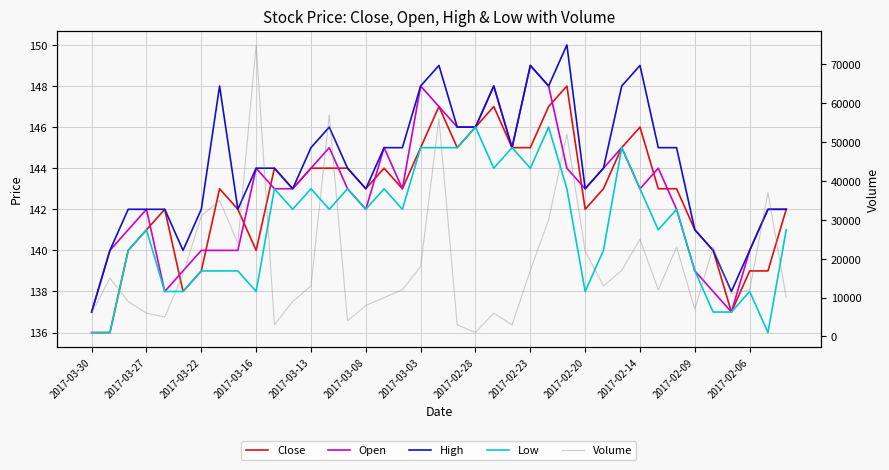

True or false: Open and Volume cross at least once.

False